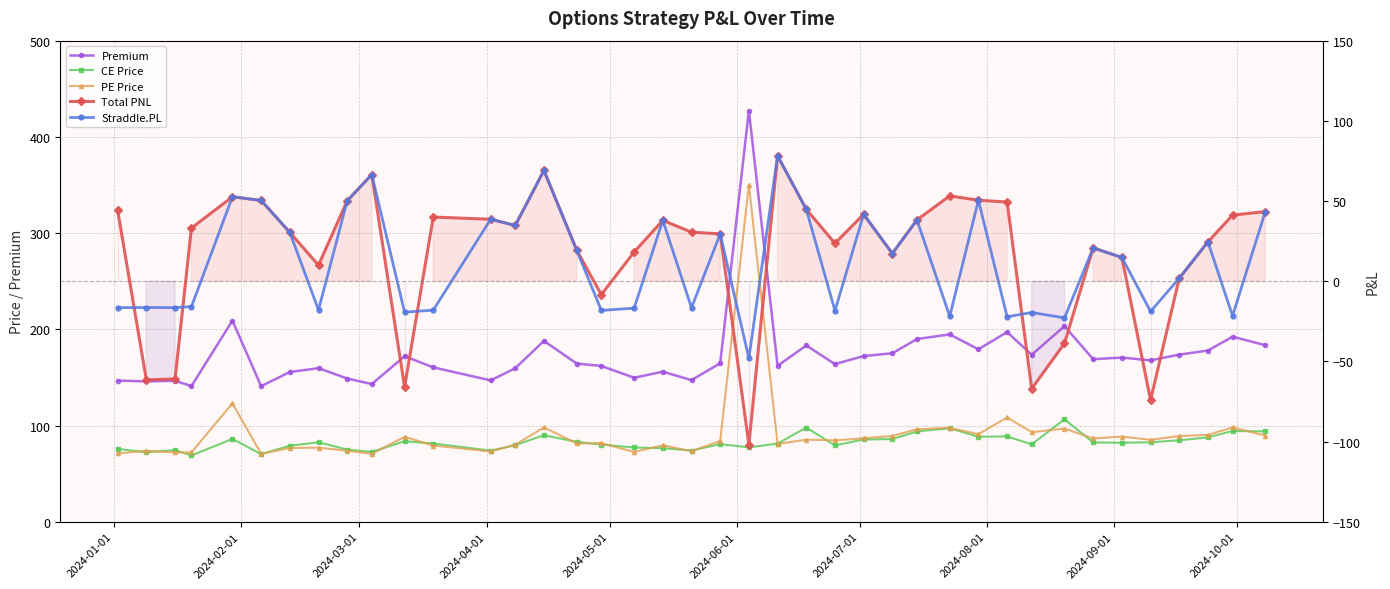

At how many categories does at least one series exceed 43?

40